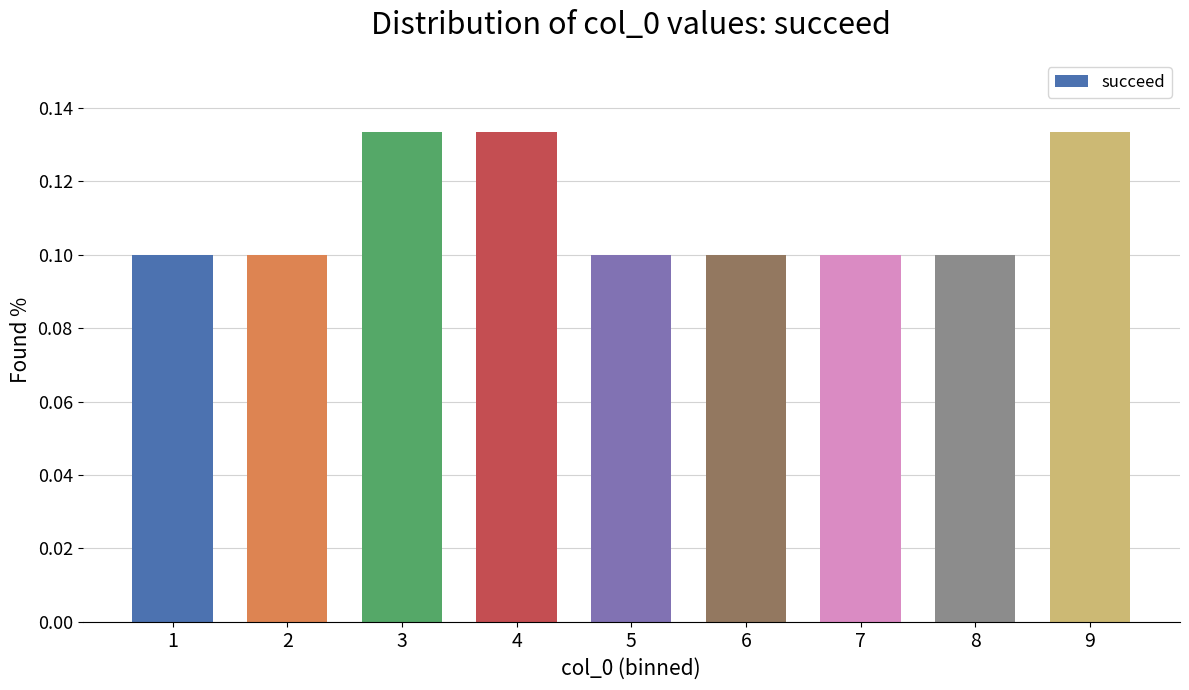

How many values are between 0 and 1?

9